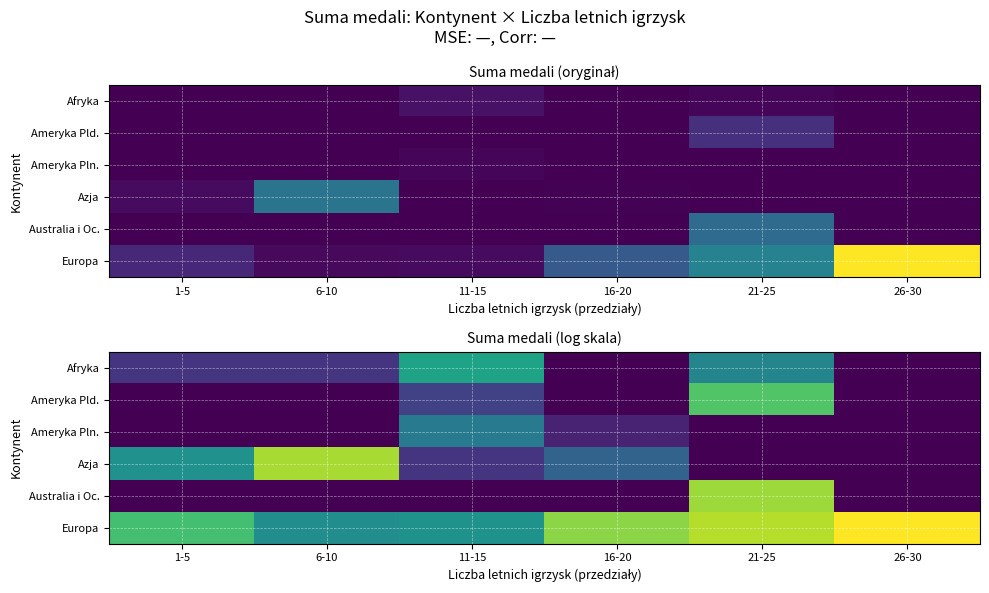

What is the sum of all Azja values?

13.3